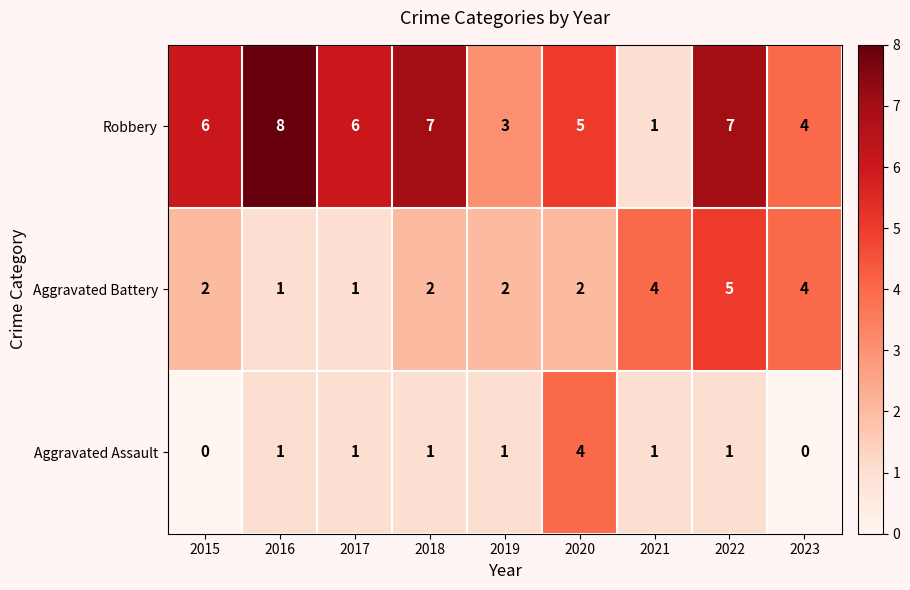

How many Aggravated Assault values are between 1 and 2?

6